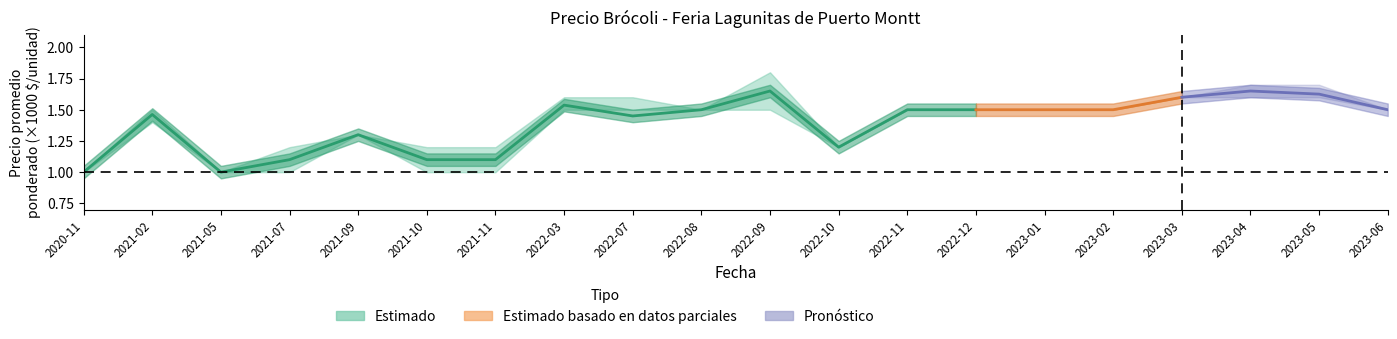

What is the label of the 8th point from the right?

2021-11